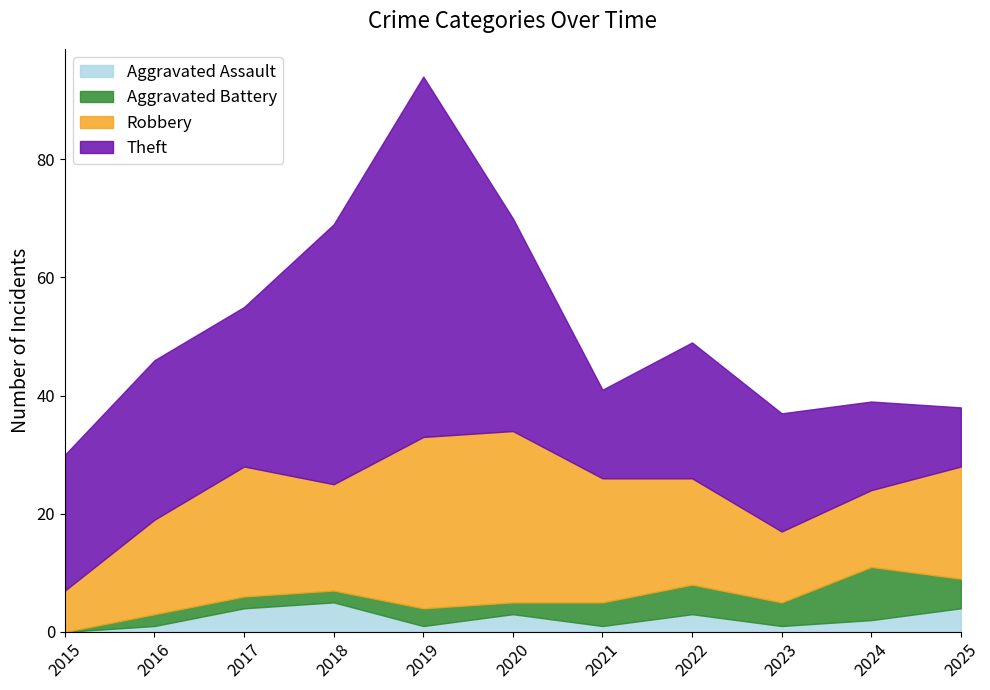

List the labels in order of Aggravated Assault value, largest first.

2018, 2017, 2025, 2020, 2022, 2024, 2016, 2019, 2021, 2023, 2015